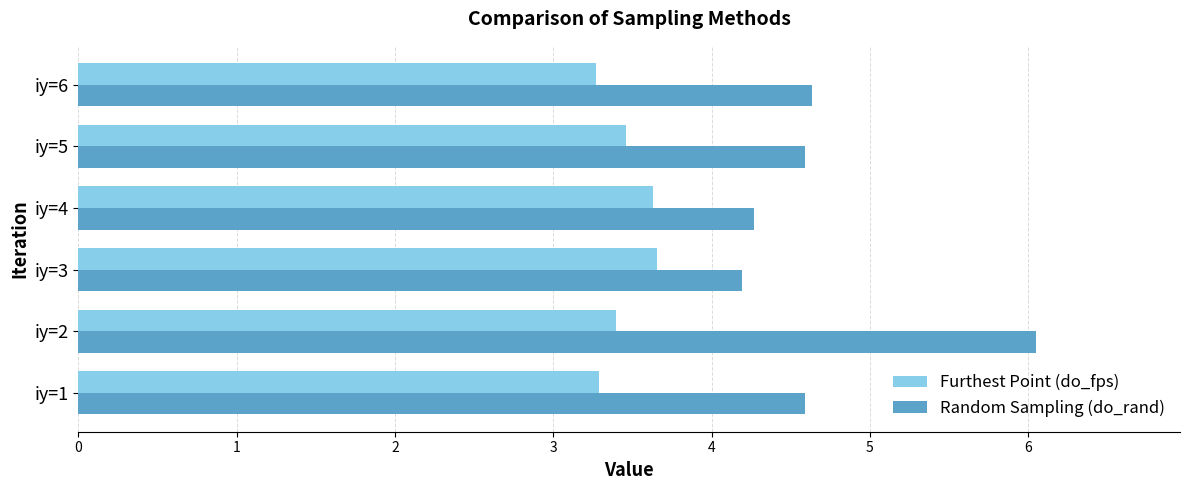

At how many categories does at least one series exceed 5?

1